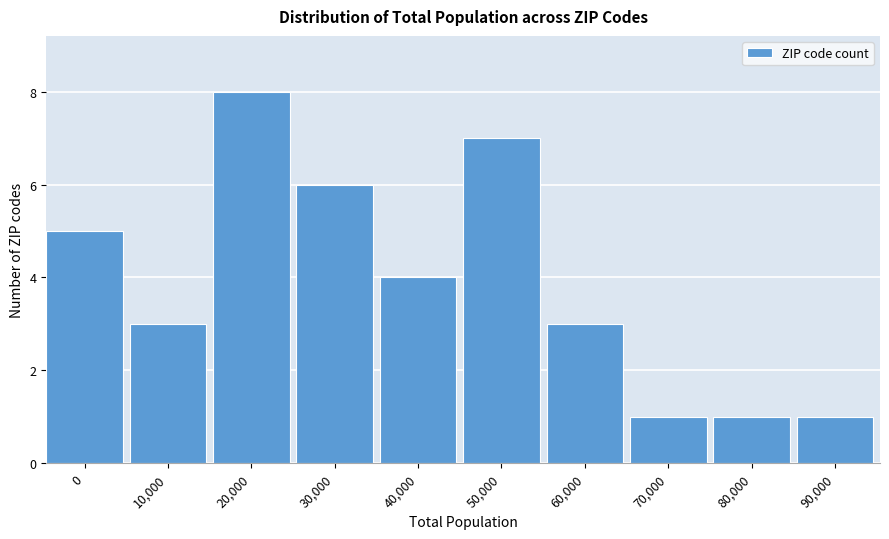

Reading right to left, list all the values displayed in this chart.

1	1	1	3	7	4	6	8	3	5